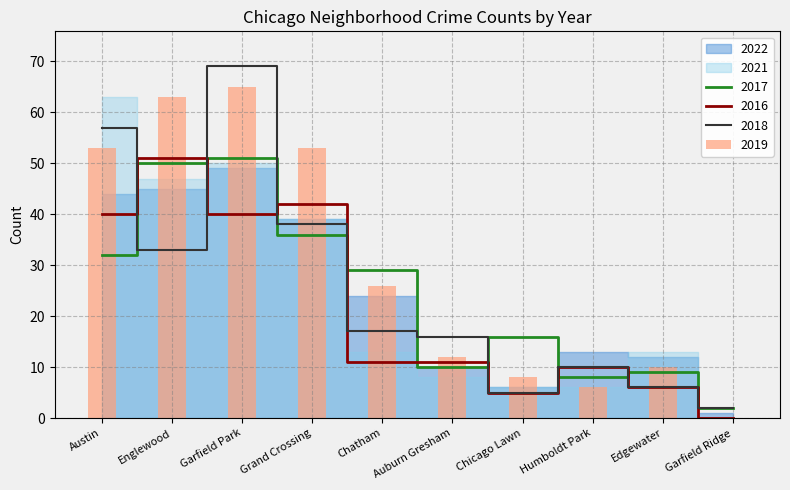

Where is 2017 nearest to the value 26?

Chatham